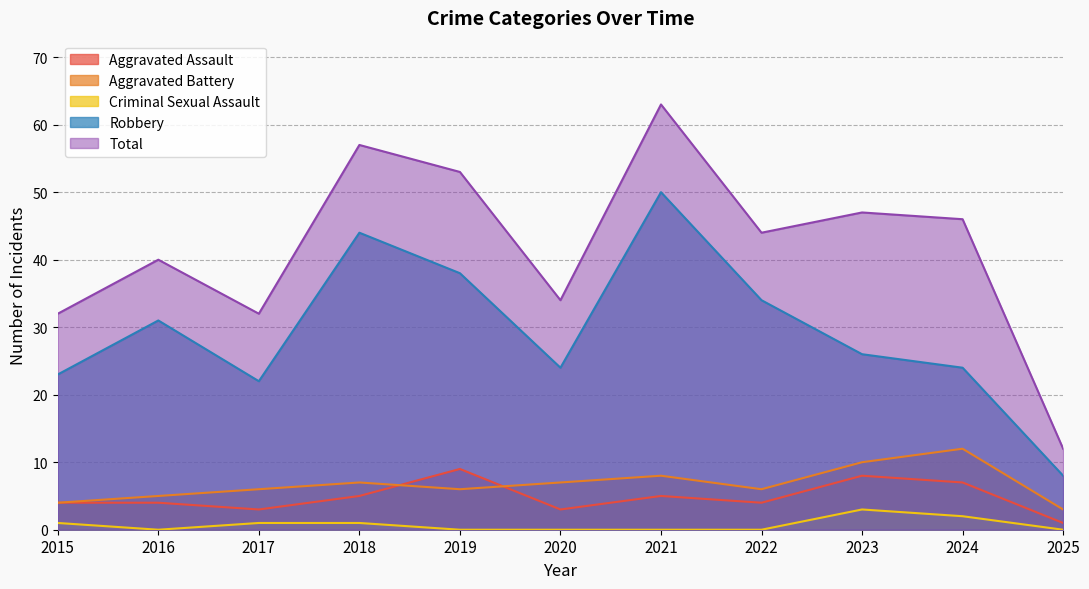

Which series has the largest total across all categories?

Total